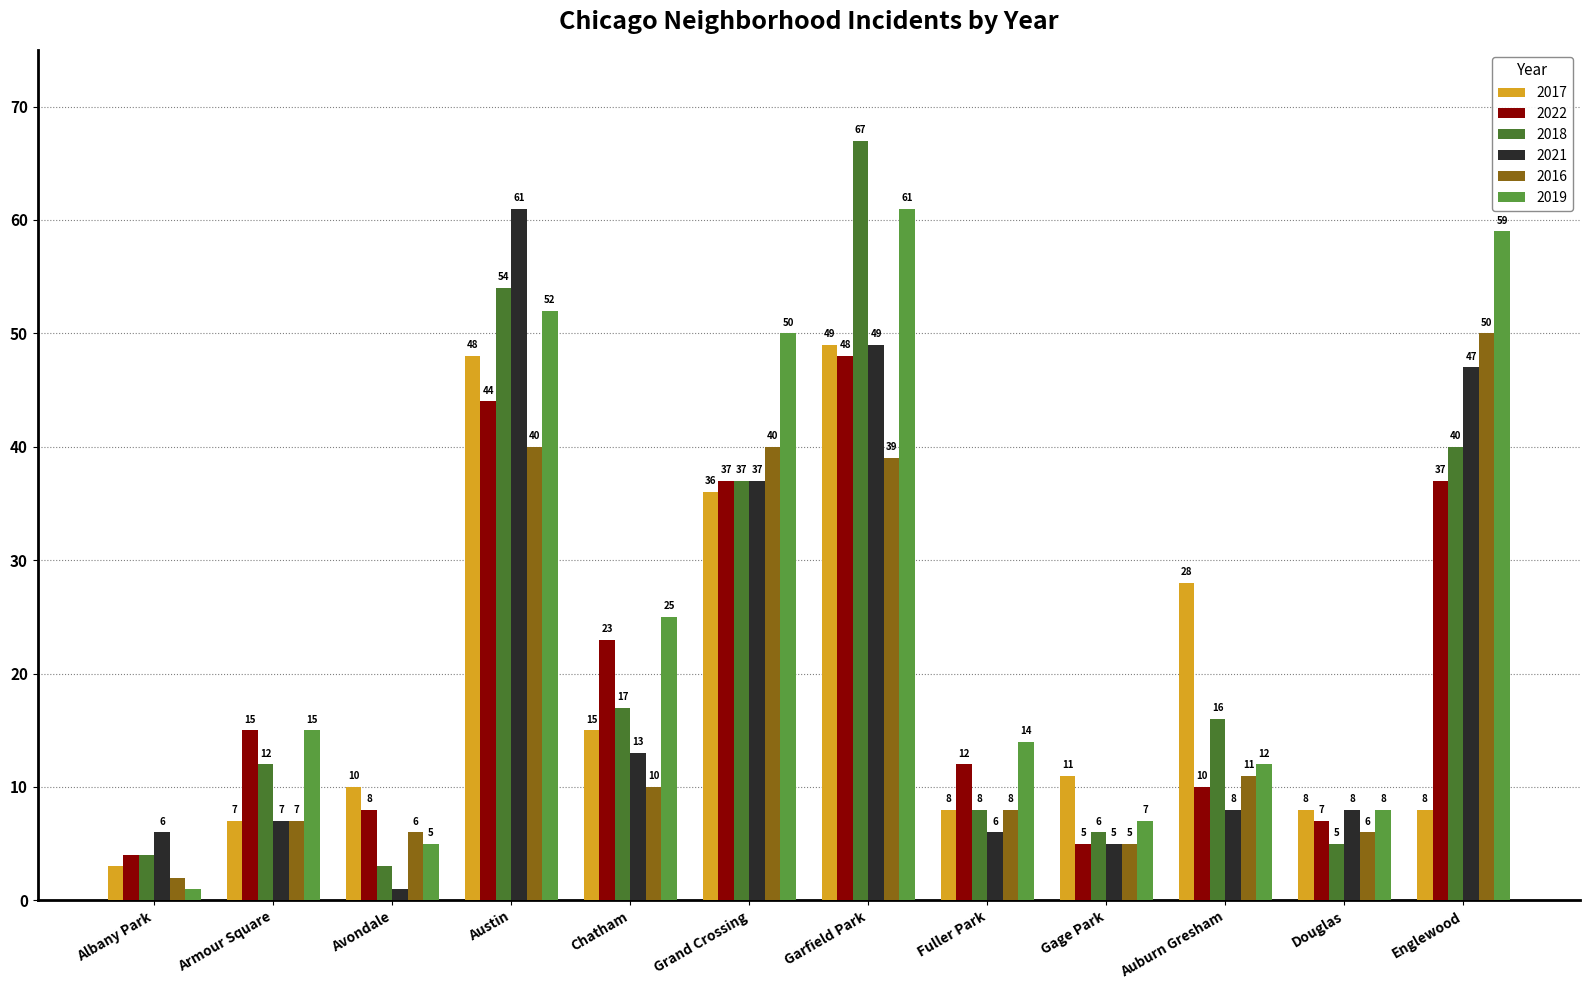

What is the minimum value shown in the chart?

1